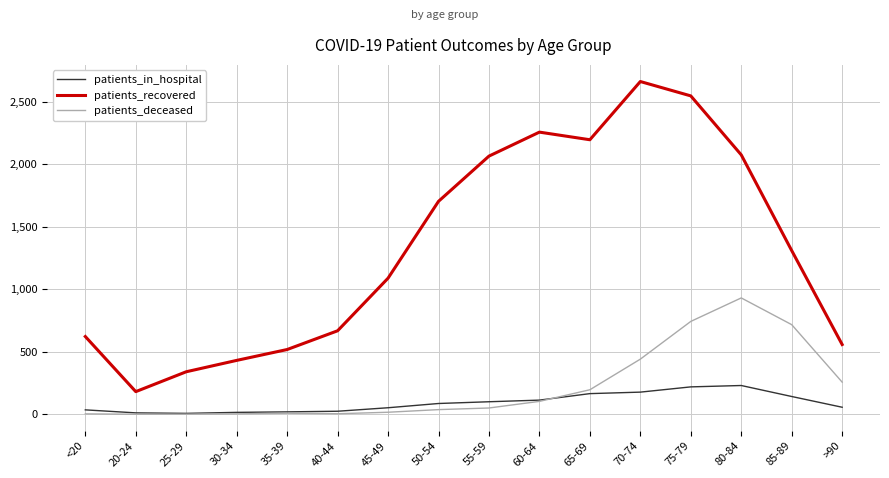

What is the spread (max minus min) of values at 20-24?

181